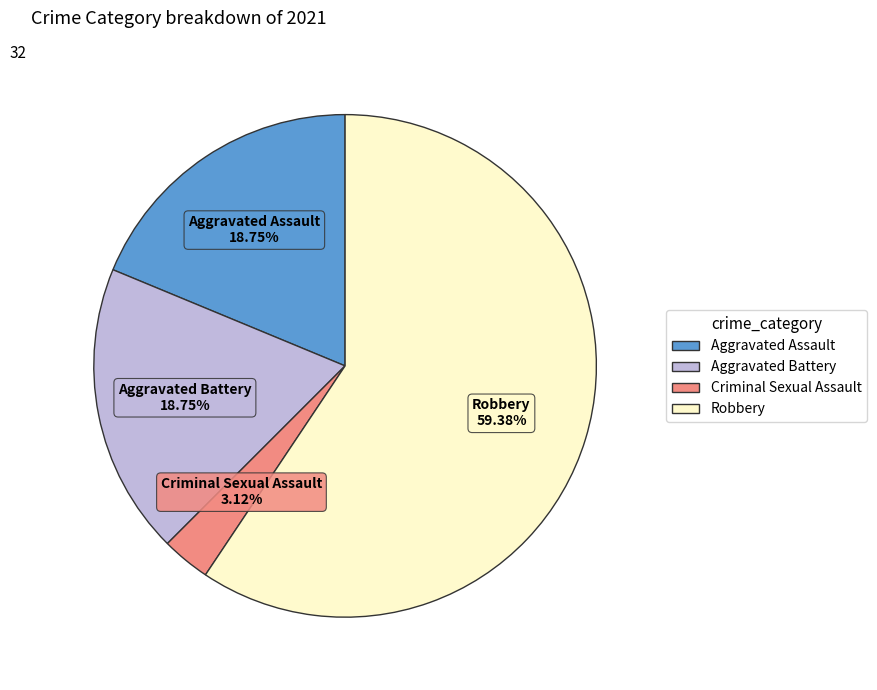

True or false: Aggravated Battery accounts for 7% of the total.

False